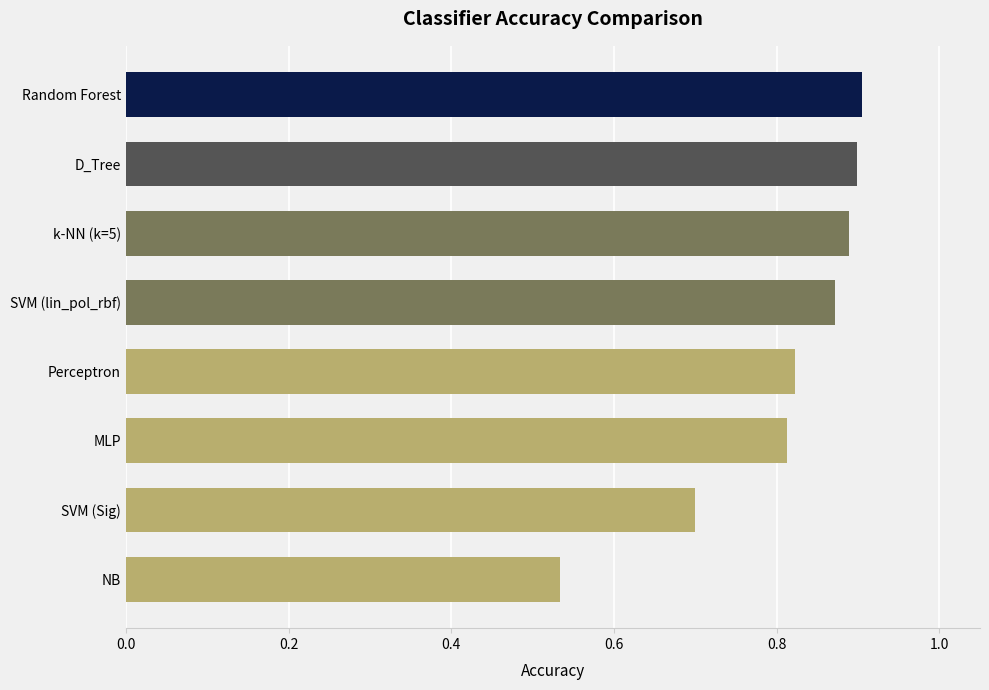

The value at SVM (Sig) is 1.0. True or false?

False